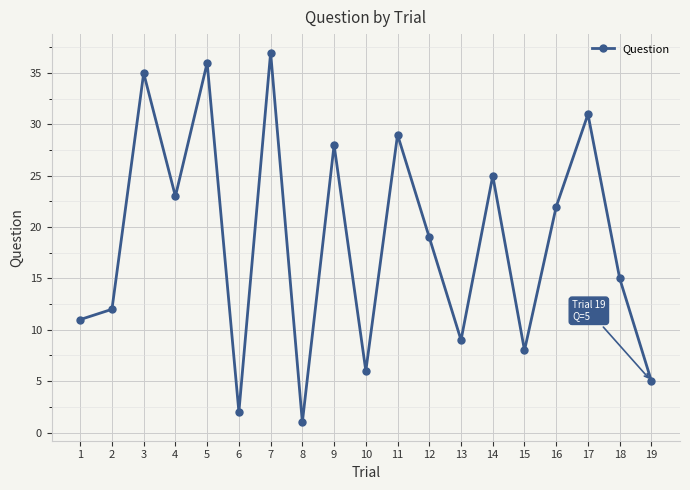

What is the difference between the second highest and second lowest values?

34